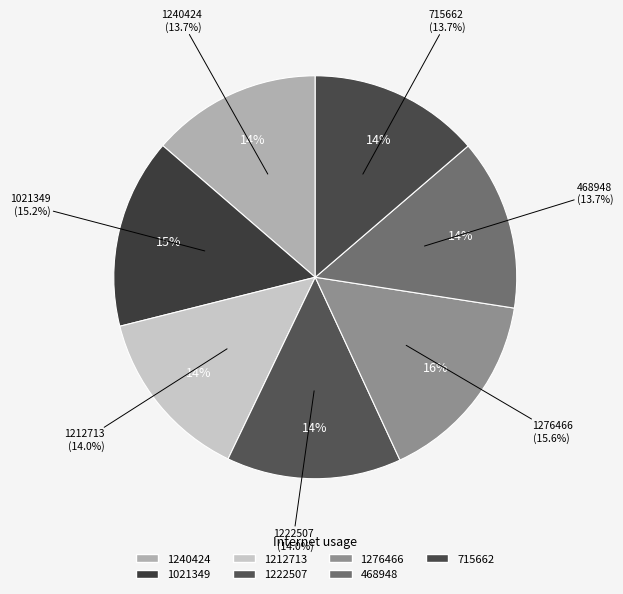

Does any single category account for the majority?

No